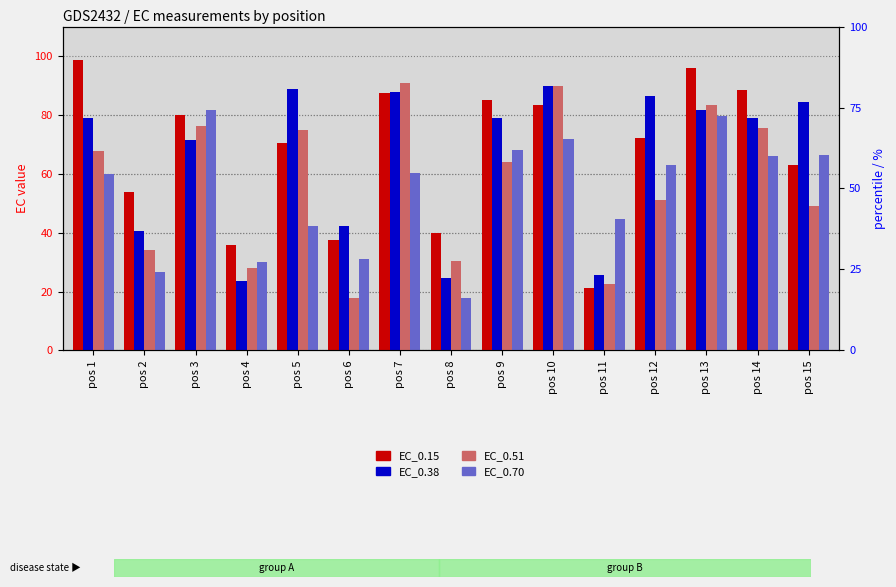

The value of EC_0.70 at pos 11 is 19.6. True or false?

False